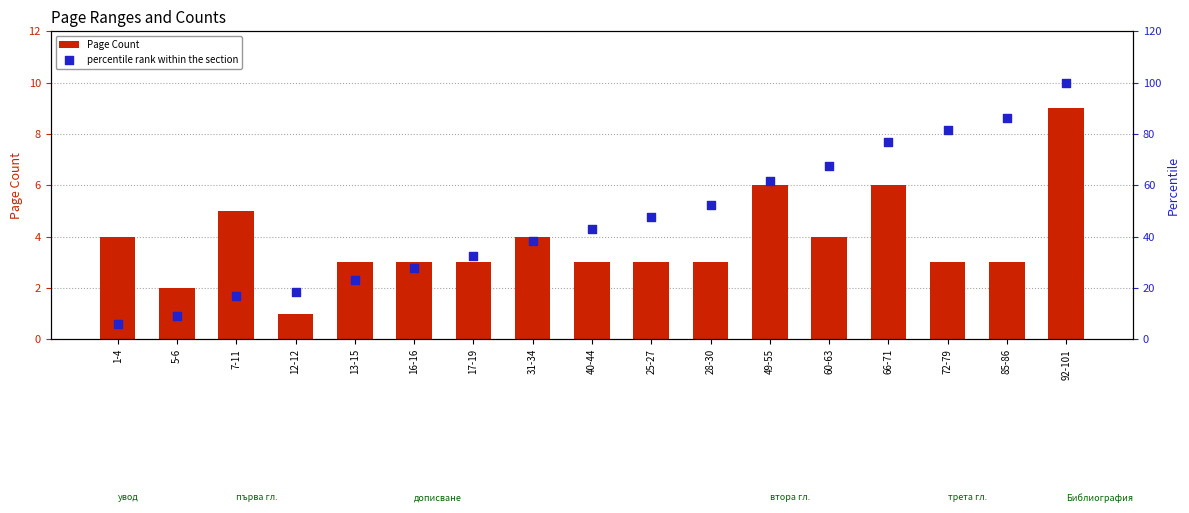

Which series has the largest total across all categories?

percentile rank within the section